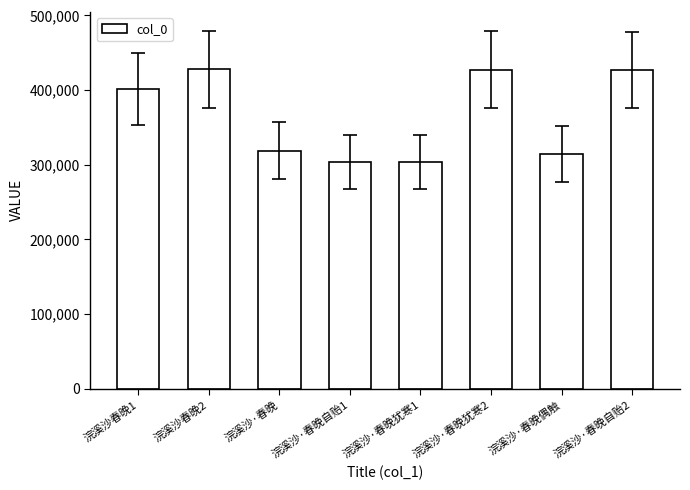

What is the difference between the values at 浣溪沙·春晚犹寒2 and 浣溪沙春晚2?

463